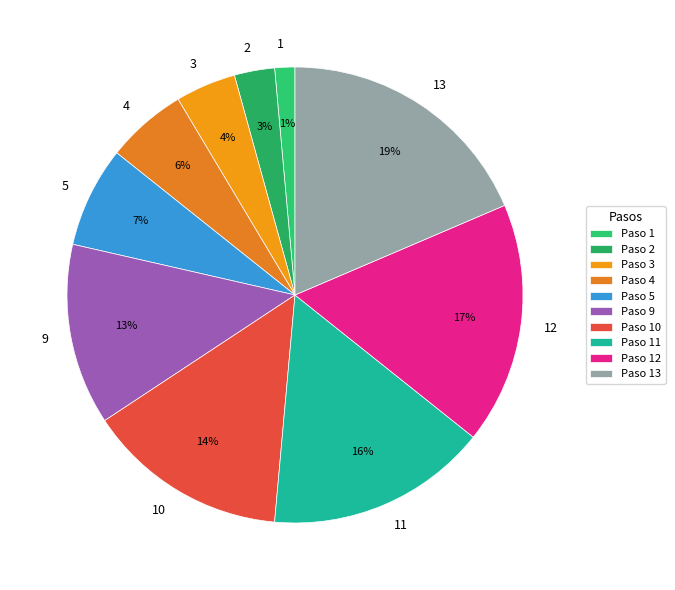

Rank the categories by value from lowest to highest.

1, 2, 3, 4, 5, 9, 10, 11, 12, 13